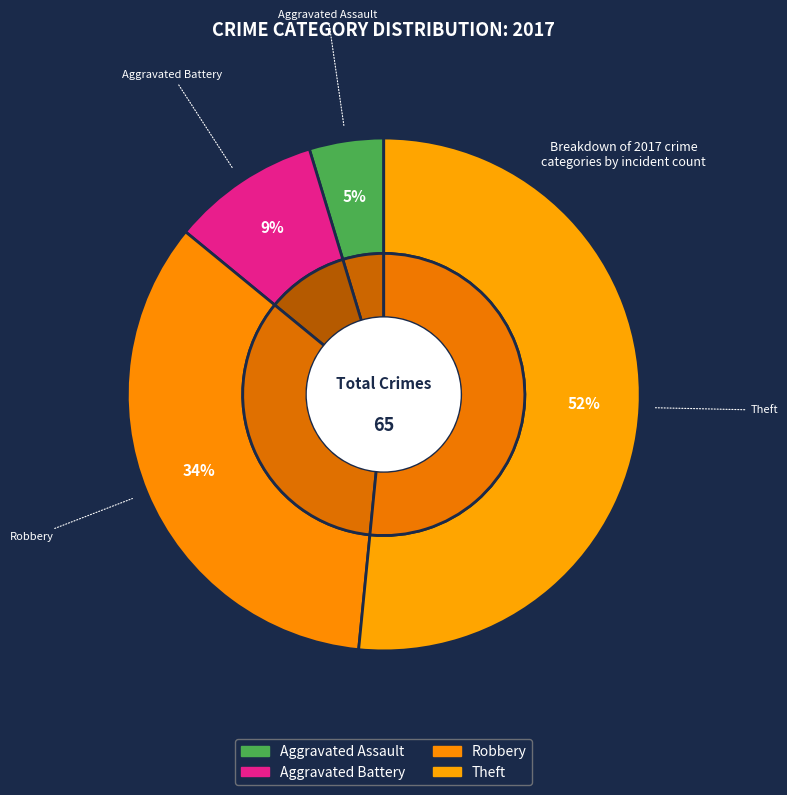

To the nearest percent, what is the difference between the largest and smallest slice percentages?

47%